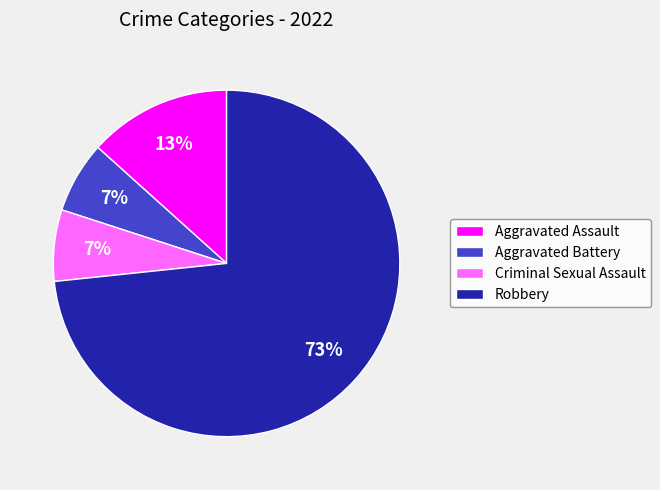

True or false: Aggravated Assault accounts for 21% of the total.

False